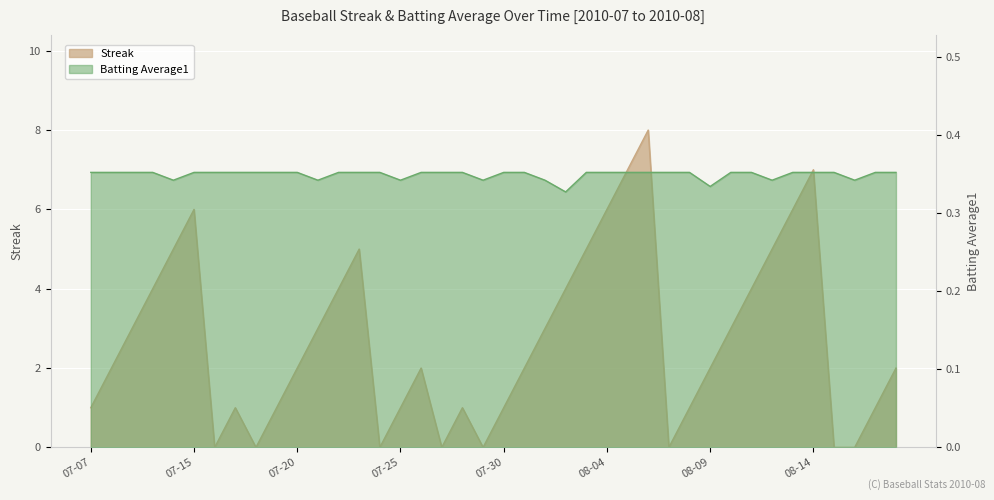

What is the maximum value shown in the chart?

8.0